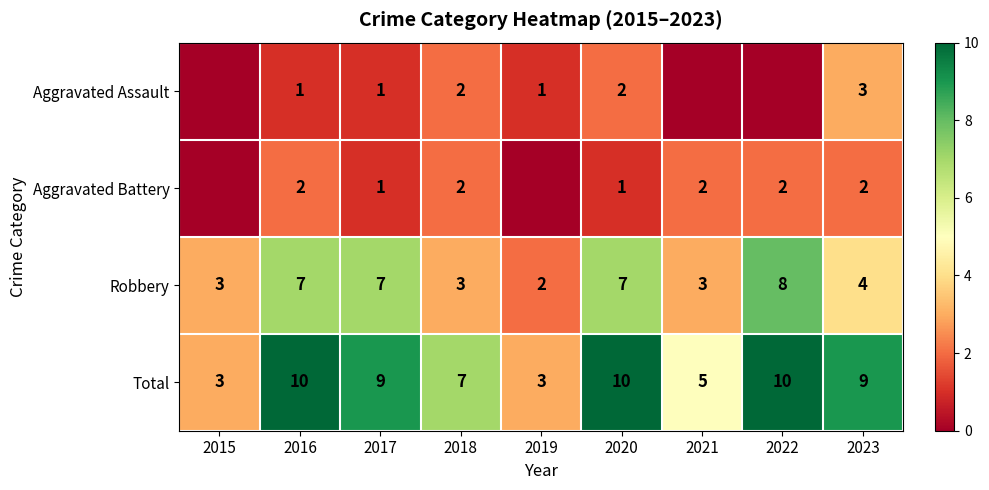

What is the difference between the maximum and minimum values in the Robbery series?

6